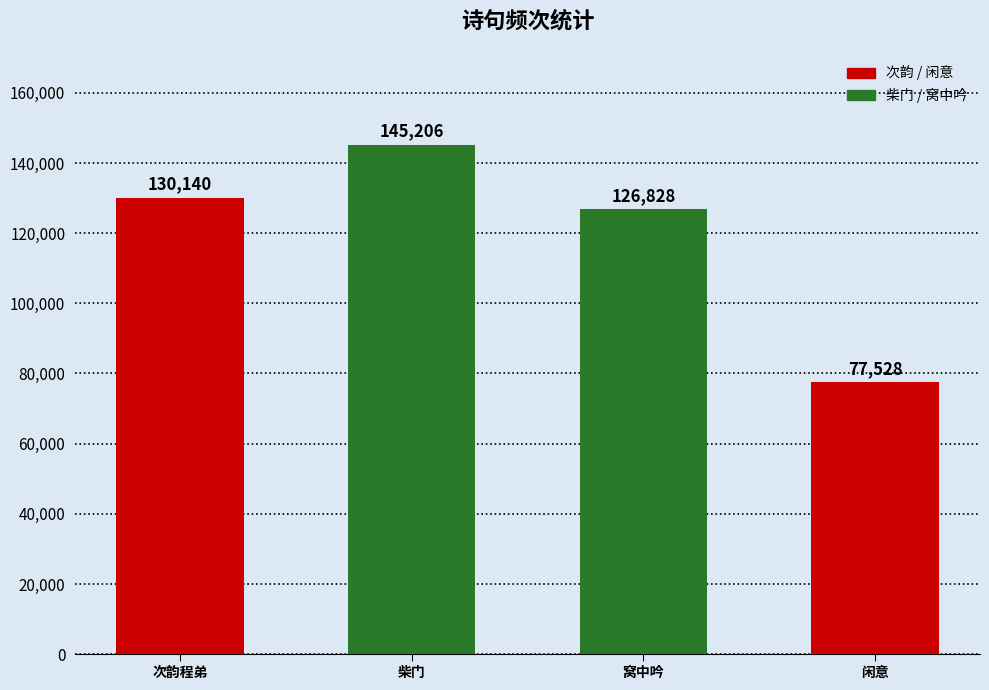

What is the value of the 2nd bar from the left?

145206